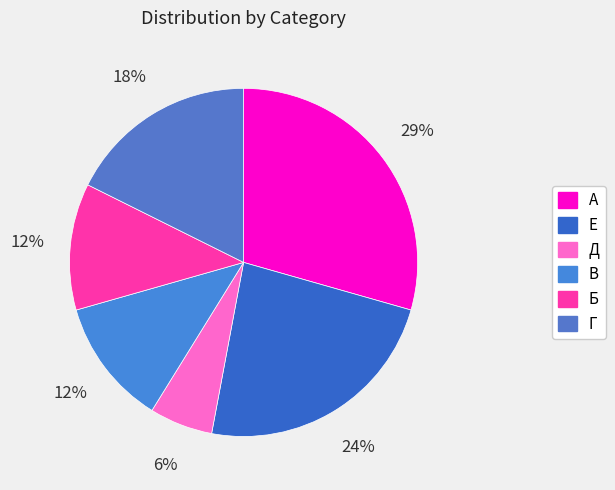

Does Г account for over 50% of the chart?

No